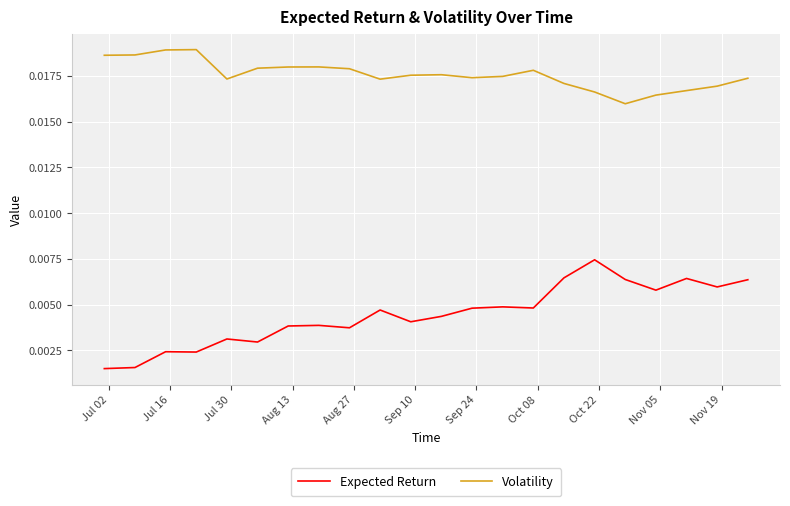

What is the sum of all Volatility values?

0.4